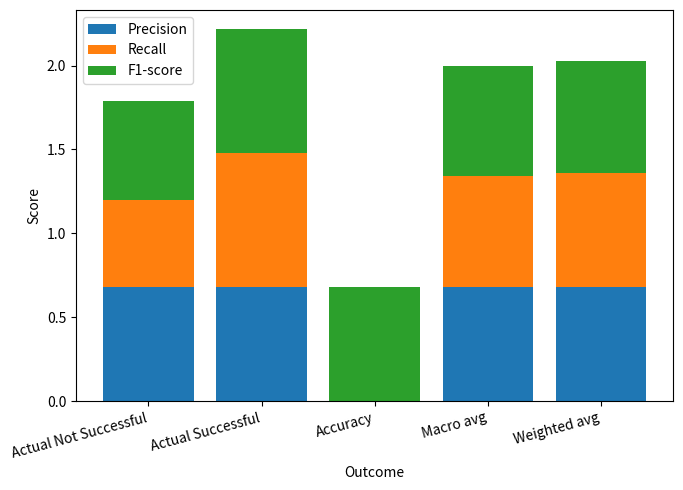

True or false: Precision has a value of 0.7 at Actual Not Successful.

True